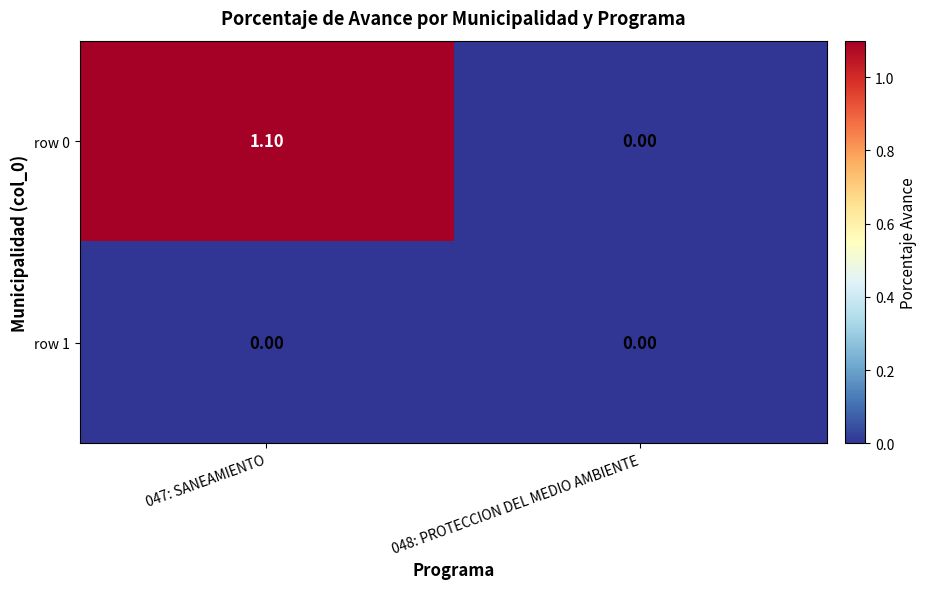

Is the value of row 0 at 047: SANEAMIENTO greater than the value of row 1 at 047: SANEAMIENTO?

Yes